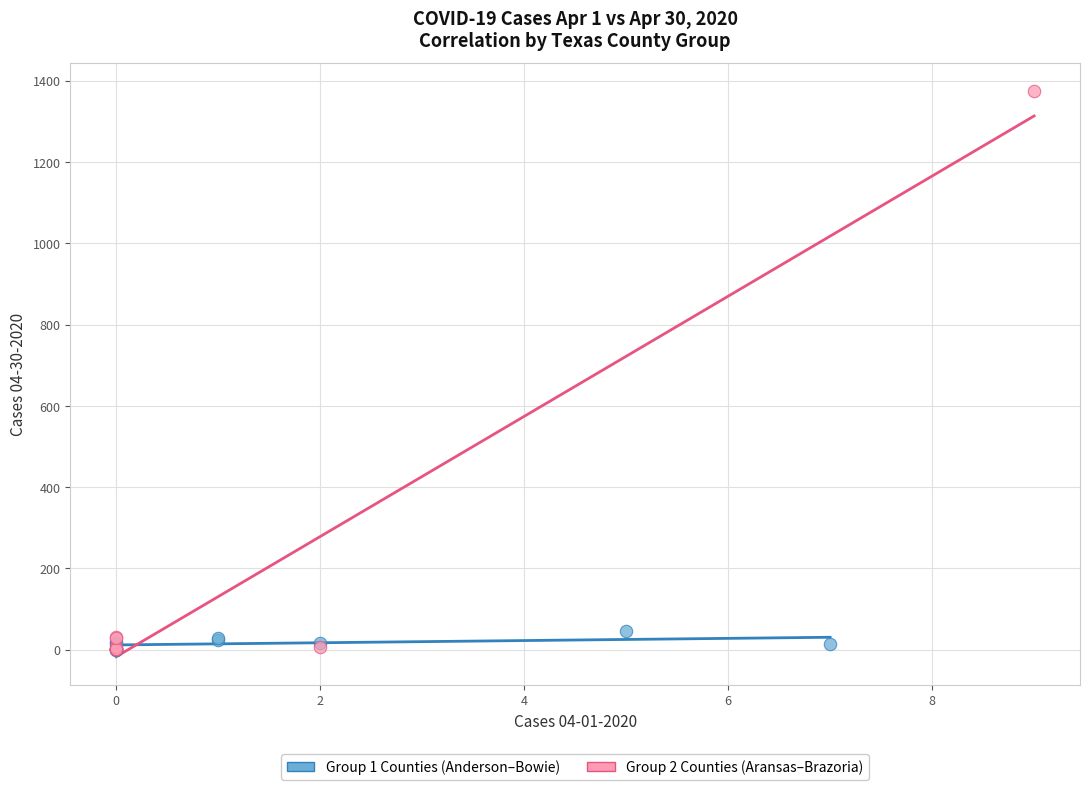

Which series has the widest spread of Y values?

Group 2 Counties (Aransas–Brazoria)